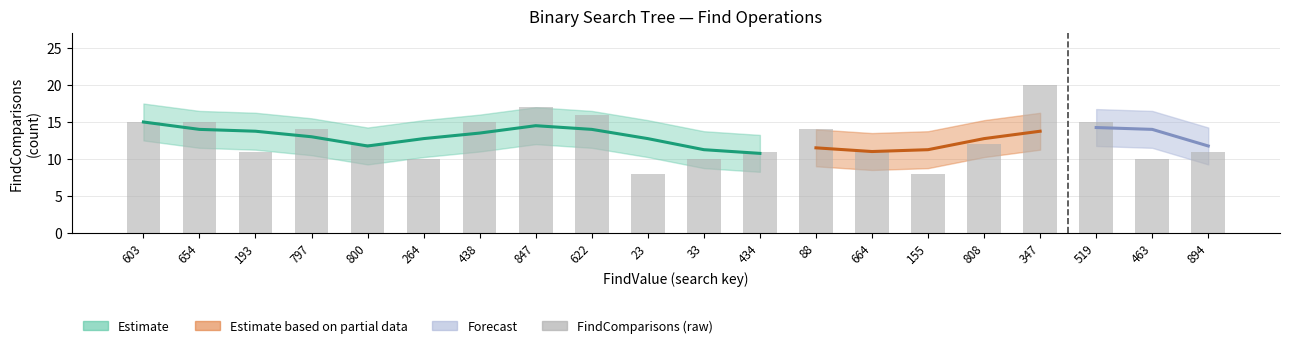

The value at 155 is 8. True or false?

True